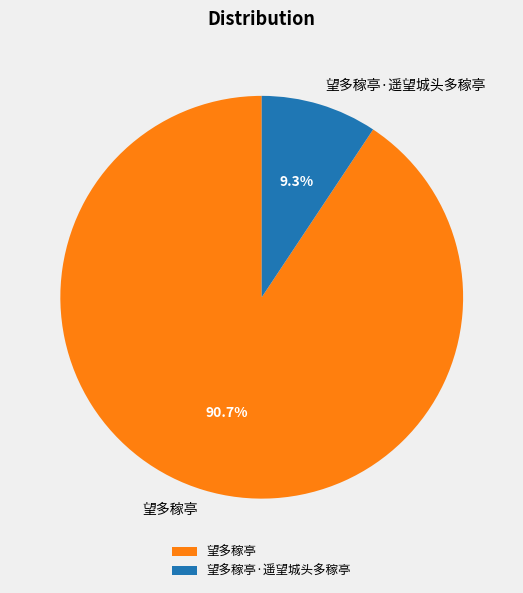

Is there a majority slice in this chart?

Yes